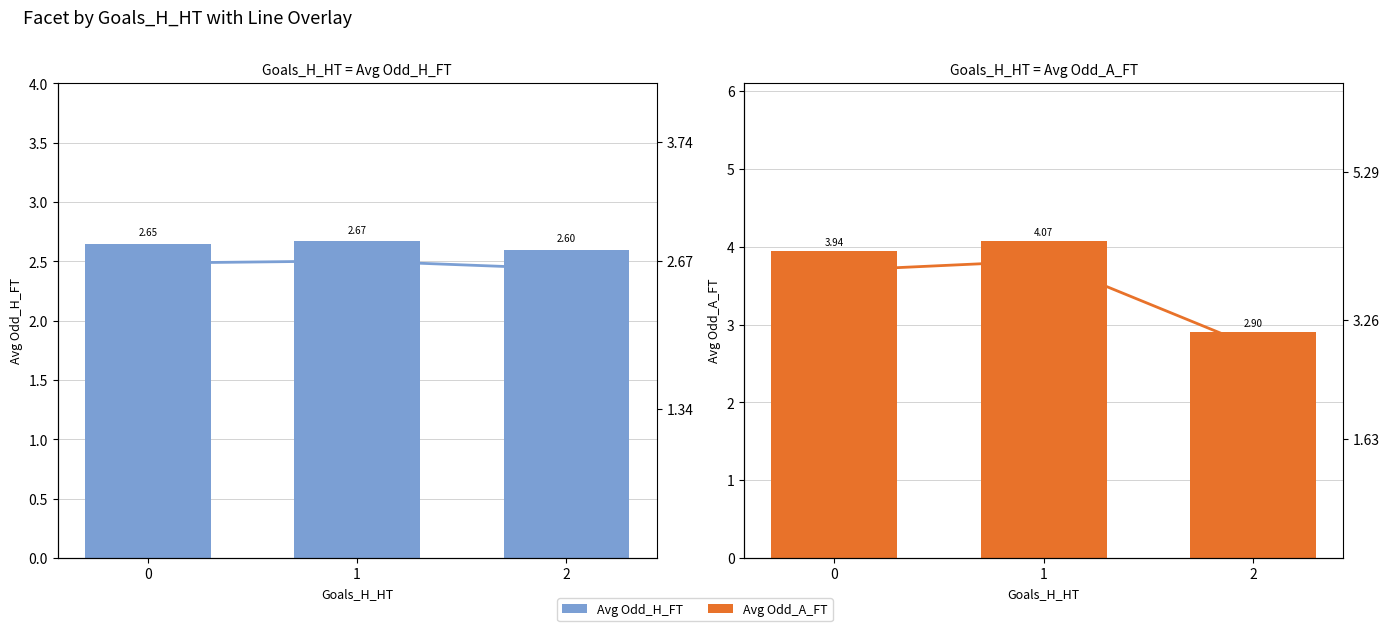

How many data points does each series have?

3